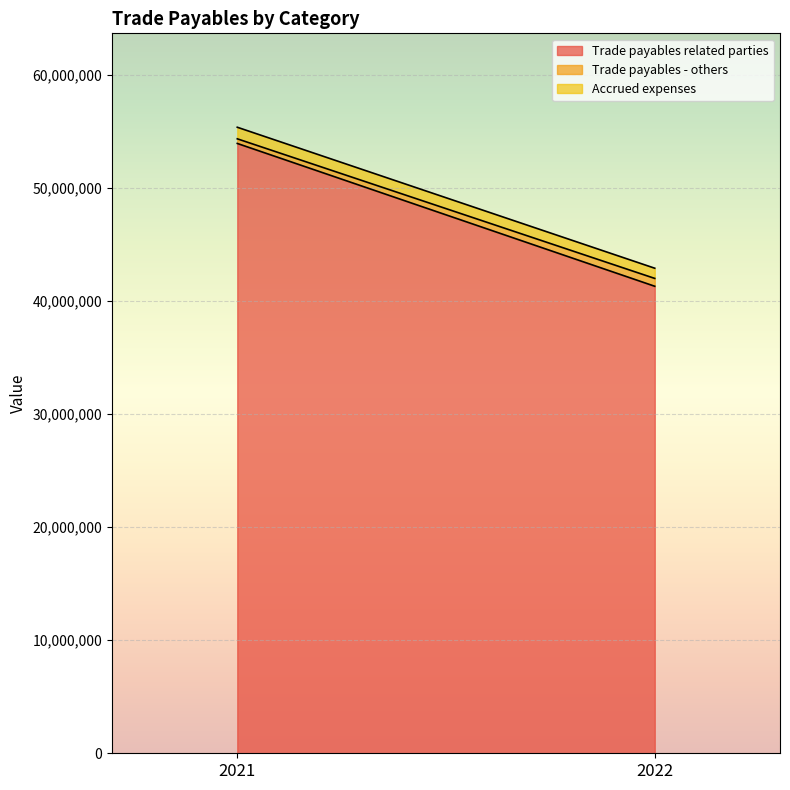

How many series are shown in this chart?

3